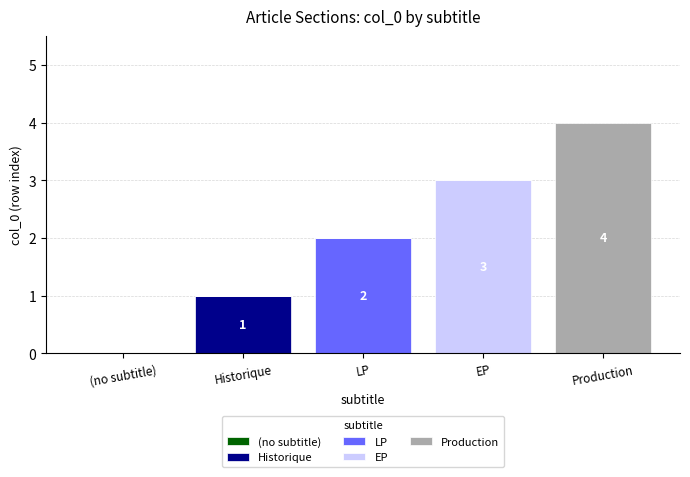

What is the total value across all series at EP?

3